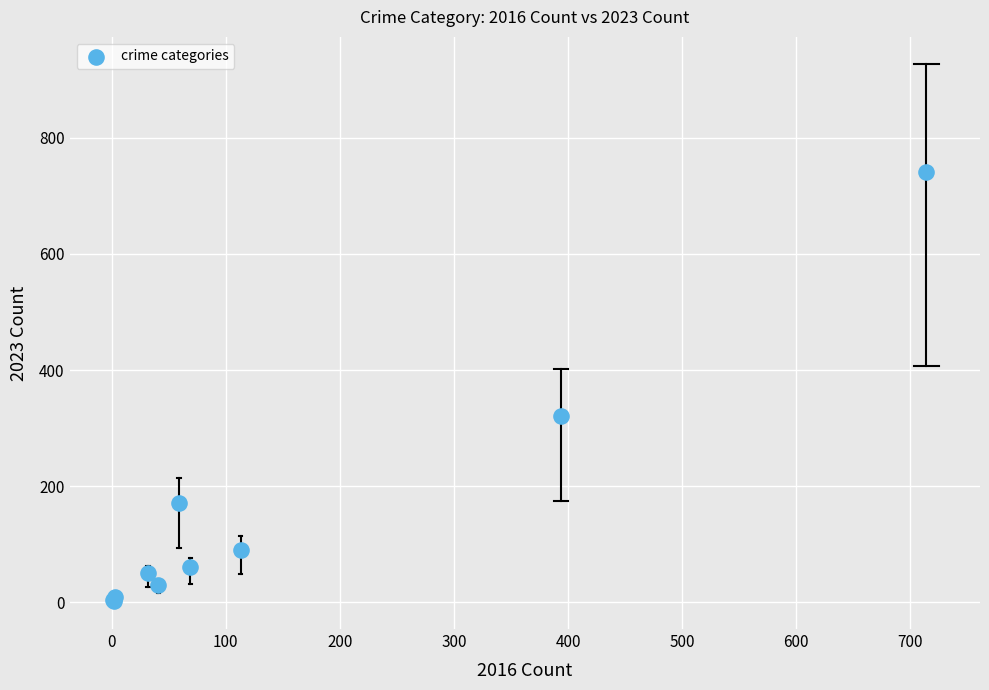

What Y value in the scatter plot is closest to 372?

321